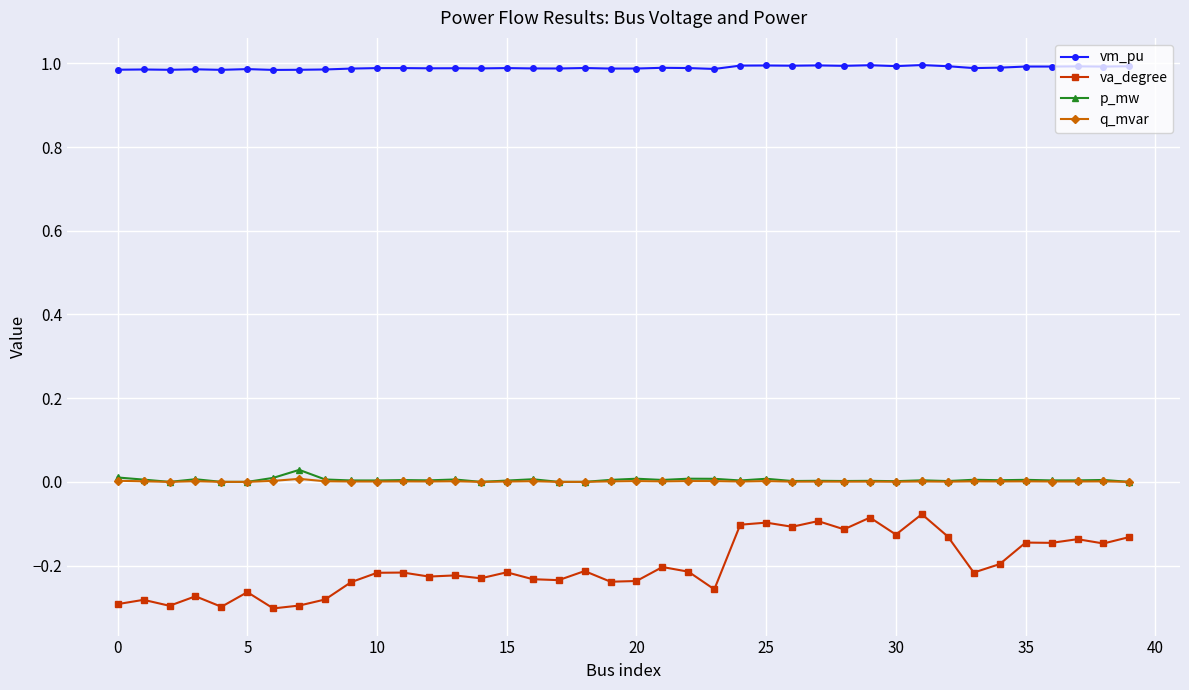

True or false: va_degree and q_mvar cross at least once.

False